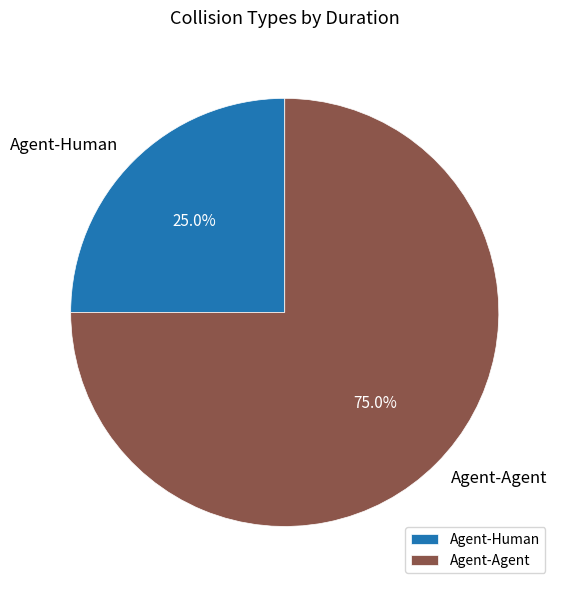

True or false: Agent-Human accounts for 16% of the total.

False